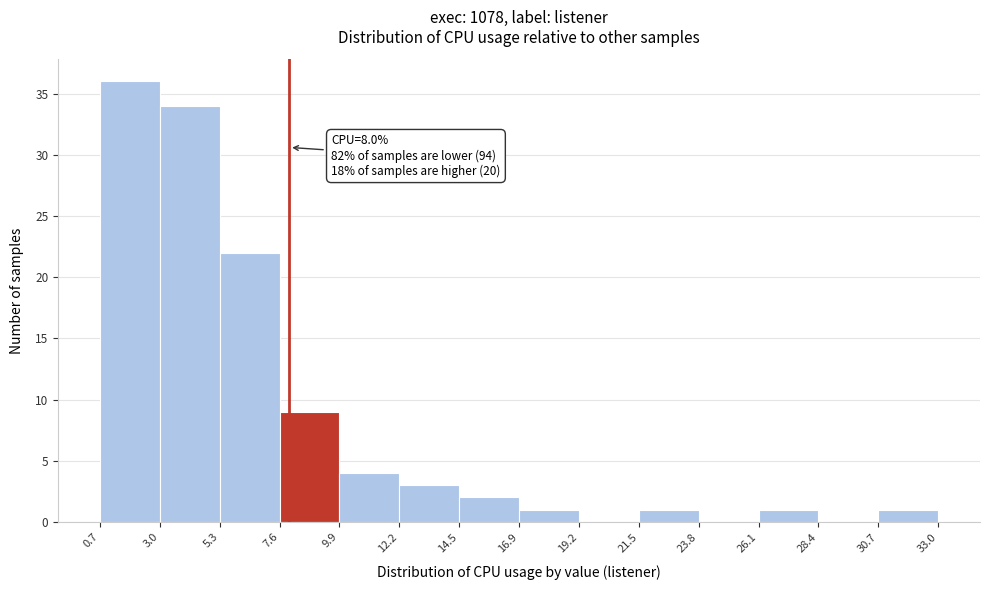

Which range on the x-axis has the tallest bar?

0.7 to 3.0